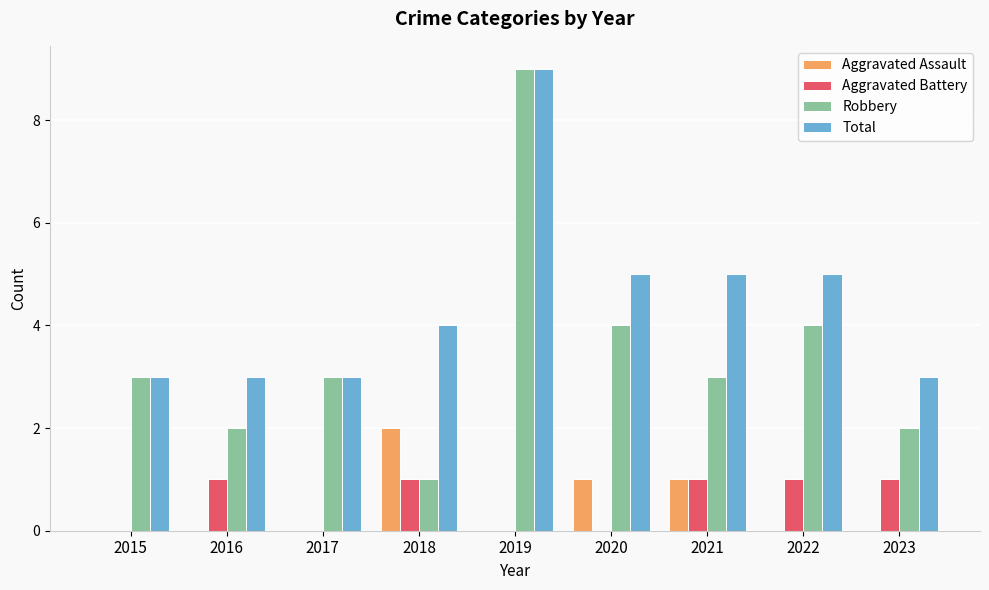

Reading left to right, what are all the values shown in this chart?

Aggravated Assault: 2015=0	2016=0	2017=0	2018=2	2019=0	2020=1	2021=1	2022=0	2023=0
Aggravated Battery: 2015=0	2016=1	2017=0	2018=1	2019=0	2020=0	2021=1	2022=1	2023=1
Robbery: 2015=3	2016=2	2017=3	2018=1	2019=9	2020=4	2021=3	2022=4	2023=2
Total: 2015=3	2016=3	2017=3	2018=4	2019=9	2020=5	2021=5	2022=5	2023=3